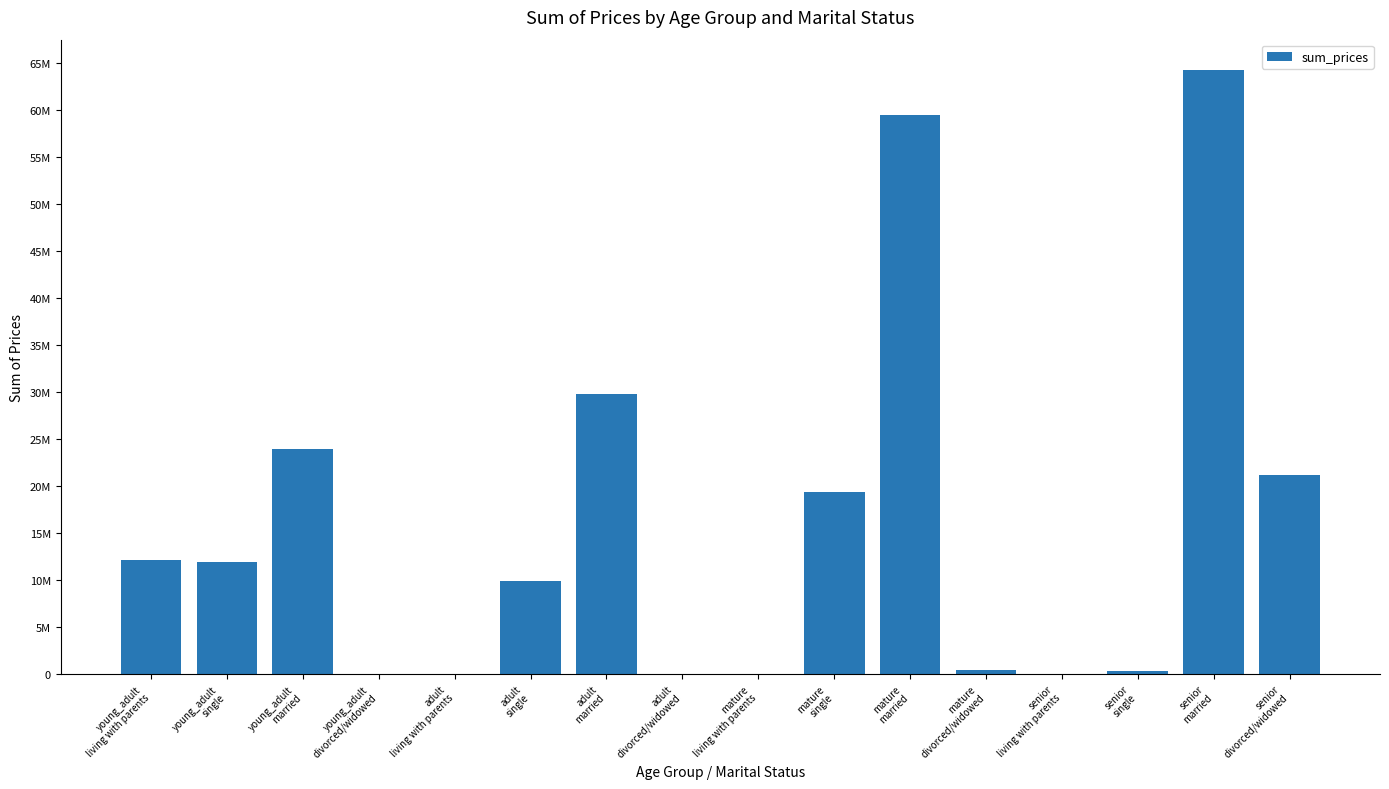

How many data points are less than 11913102?

8